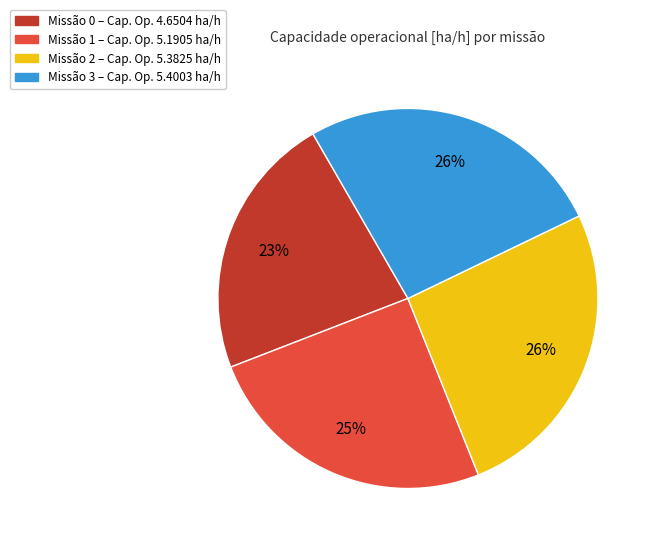

To the nearest percent, what is the average slice percentage?

25%